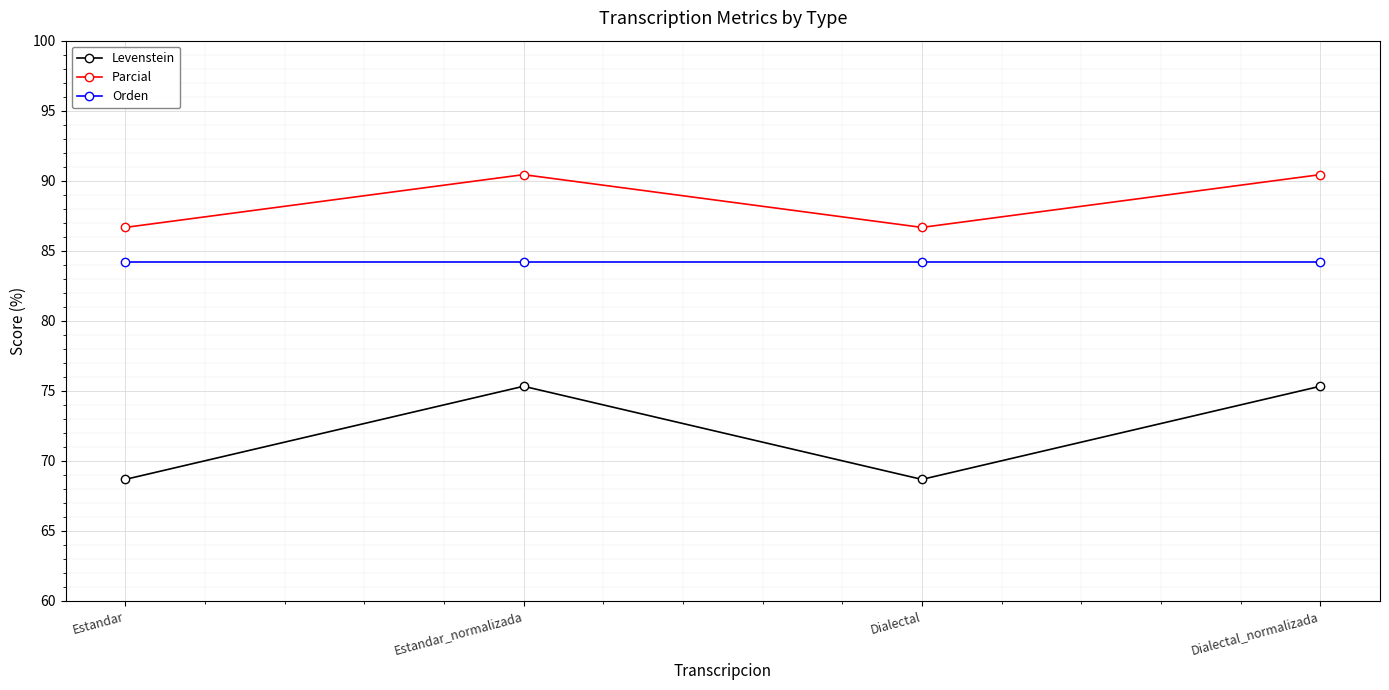

What is the difference between the Levenstein values at Estandar and Estandar_normalizada?

6.6